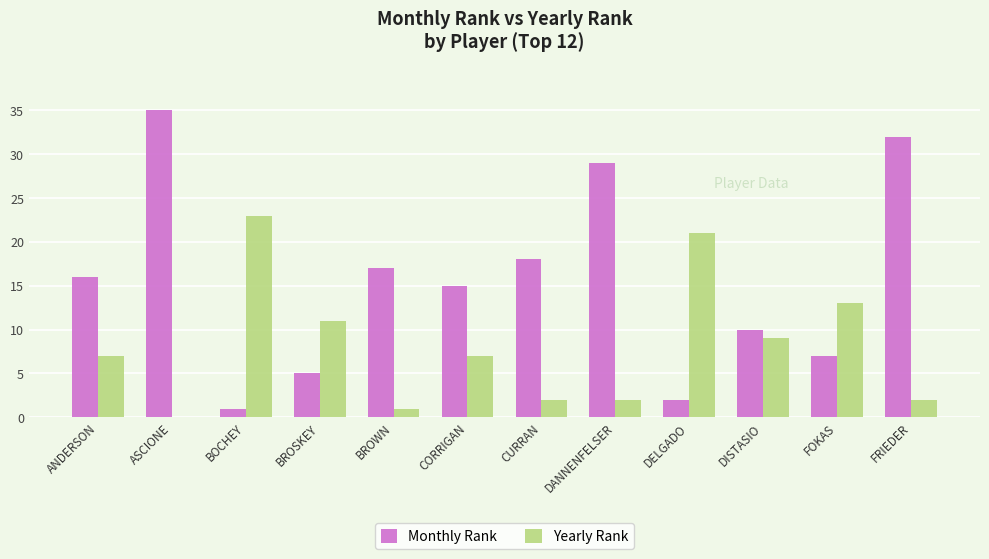

At which category is the sum across all series the highest?

ASCIONE